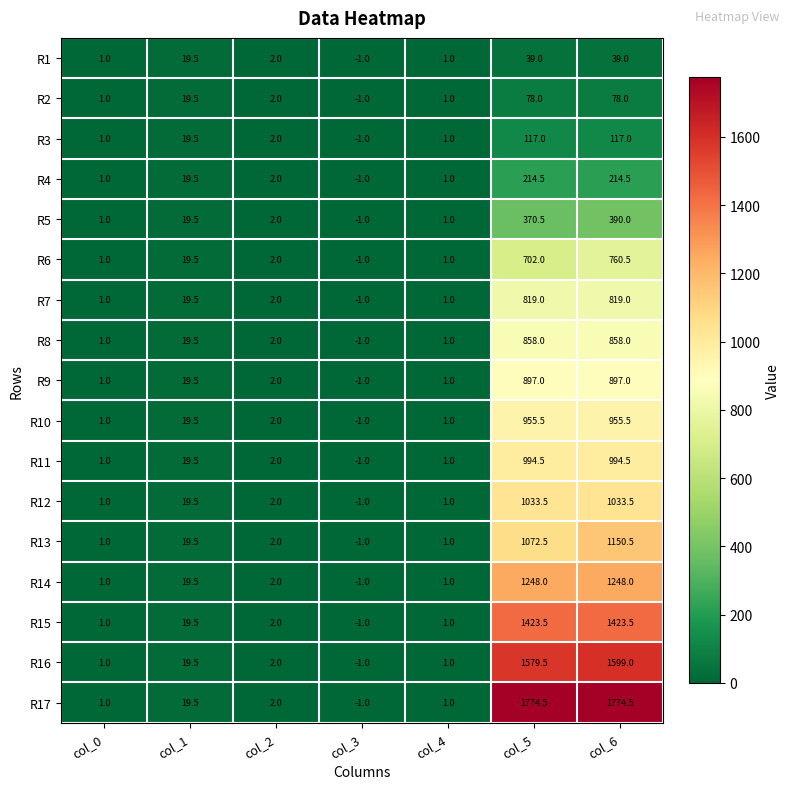

Which label corresponds to the smallest value in the chart?

col_3